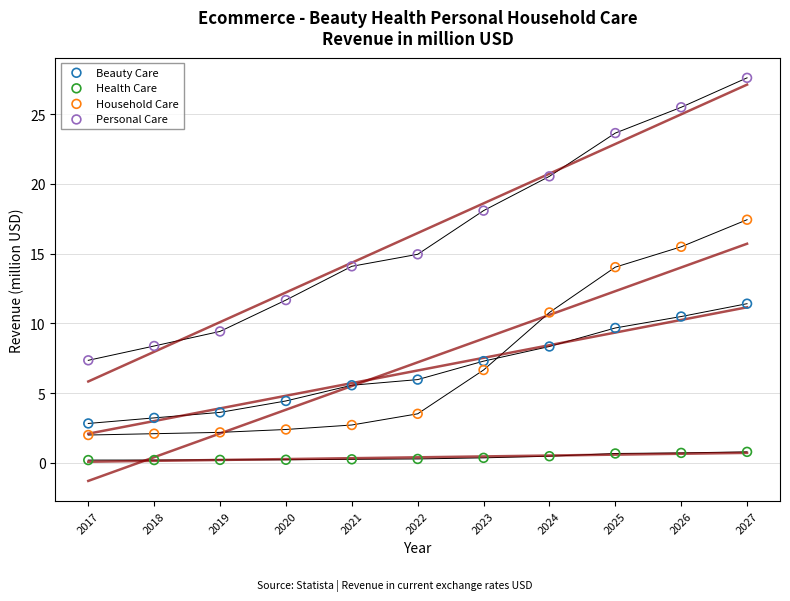

Across all data points, what is the range of X values (max minus min)?

10.0